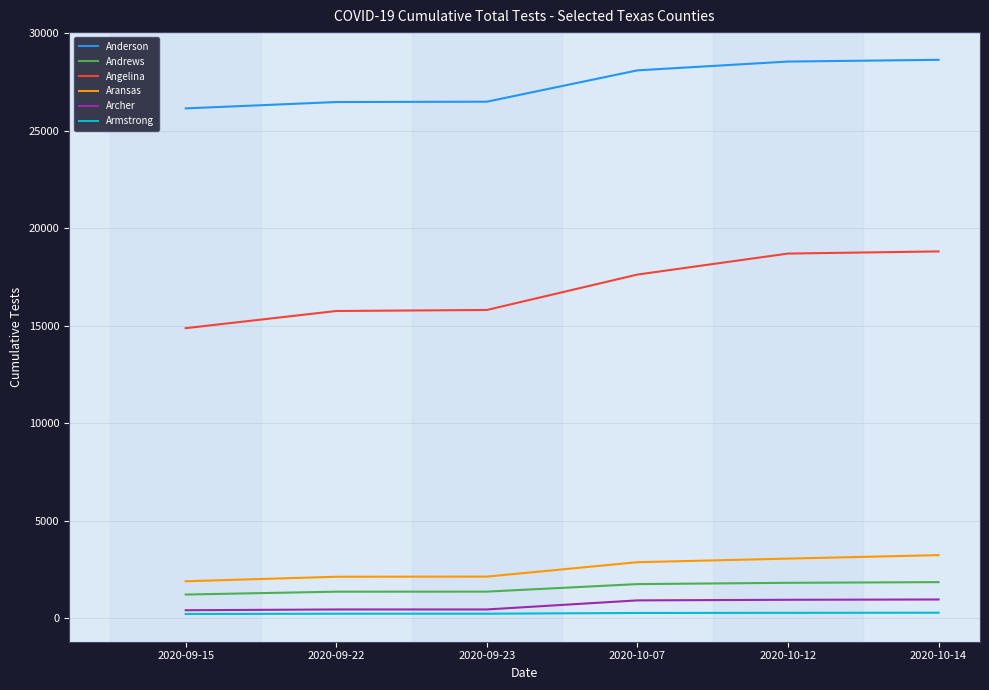

What is the difference between the maximum and minimum values in the Angelina series?

3936